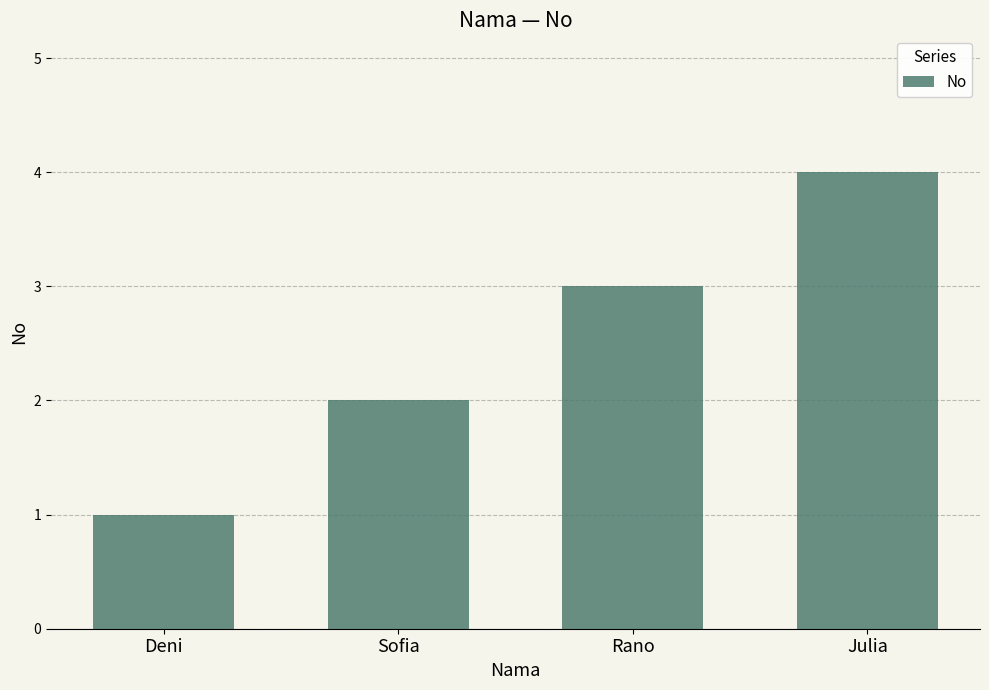

How many bars are there in total?

4